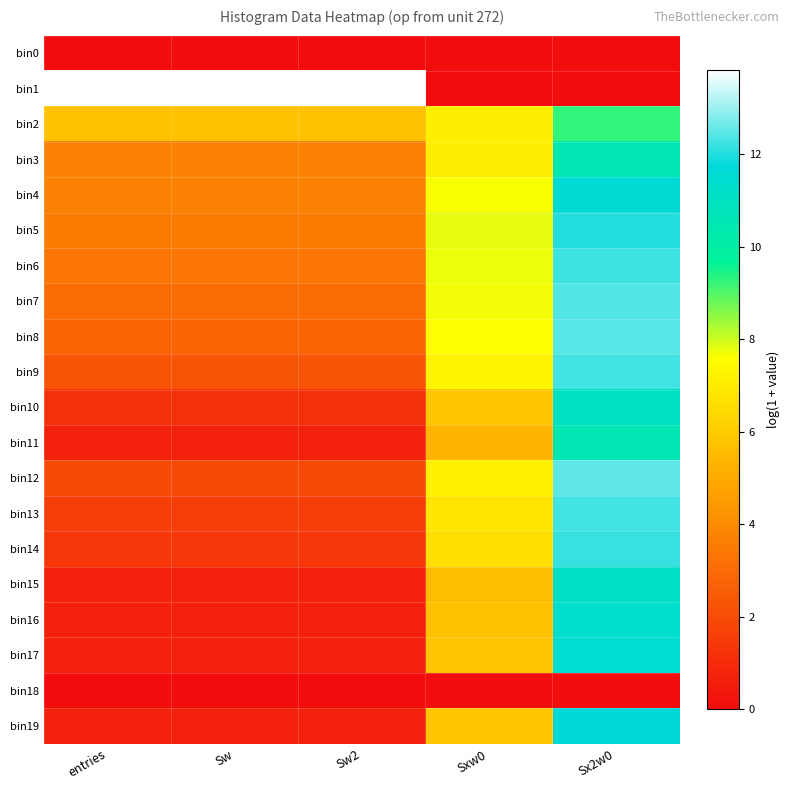

Reading right to left, what are all the values shown in this chart?

bin0: Sx2w0=0.0	Sxw0=0.0	Sw2=0.0	Sw=0.0	entries=0.0
bin1: Sx2w0=0.0	Sxw0=0.0	Sw2=13.8	Sw=13.8	entries=13.8
bin2: Sx2w0=9.3	Sxw0=7.1	Sw2=5.7	Sw=5.7	entries=5.7
bin3: Sx2w0=10.6	Sxw0=7.1	Sw2=3.7	Sw=3.7	entries=3.7
bin4: Sx2w0=11.6	Sxw0=7.6	Sw2=3.7	Sw=3.7	entries=3.7
bin5: Sx2w0=12.0	Sxw0=7.8	Sw2=3.6	Sw=3.6	entries=3.6
bin6: Sx2w0=12.2	Sxw0=7.8	Sw2=3.3	Sw=3.3	entries=3.3
bin7: Sx2w0=12.4	Sxw0=7.7	Sw2=3.0	Sw=3.0	entries=3.0
bin8: Sx2w0=12.5	Sxw0=7.6	Sw2=2.8	Sw=2.8	entries=2.8
bin9: Sx2w0=12.3	Sxw0=7.2	Sw2=2.3	Sw=2.3	entries=2.3
bin10: Sx2w0=11.0	Sxw0=5.8	Sw2=1.1	Sw=1.1	entries=1.1
bin11: Sx2w0=10.6	Sxw0=5.3	Sw2=0.7	Sw=0.7	entries=0.7
bin12: Sx2w0=12.5	Sxw0=7.1	Sw2=1.9	Sw=1.9	entries=1.9
bin13: Sx2w0=12.3	Sxw0=6.8	Sw2=1.6	Sw=1.6	entries=1.6
bin14: Sx2w0=12.1	Sxw0=6.6	Sw2=1.4	Sw=1.4	entries=1.4
bin15: Sx2w0=11.1	Sxw0=5.6	Sw2=0.7	Sw=0.7	entries=0.7
bin16: Sx2w0=11.4	Sxw0=5.7	Sw2=0.7	Sw=0.7	entries=0.7
bin17: Sx2w0=11.4	Sxw0=5.7	Sw2=0.7	Sw=0.7	entries=0.7
bin18: Sx2w0=0.0	Sxw0=0.0	Sw2=0.0	Sw=0.0	entries=0.0
bin19: Sx2w0=11.7	Sxw0=5.8	Sw2=0.7	Sw=0.7	entries=0.7